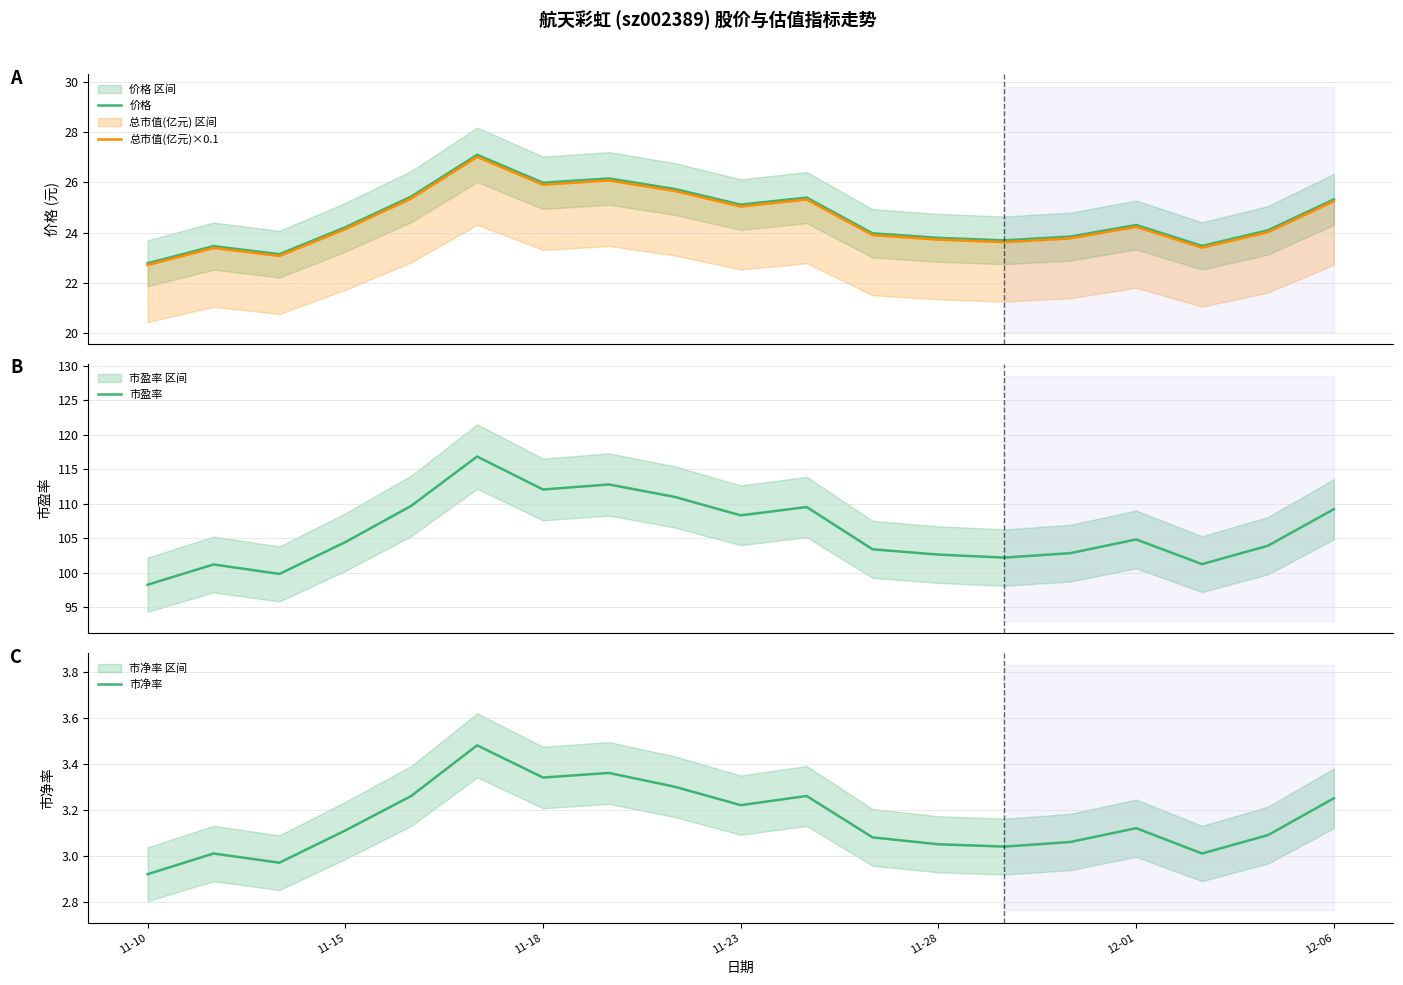

At how many categories does at least one series exceed 66?

19